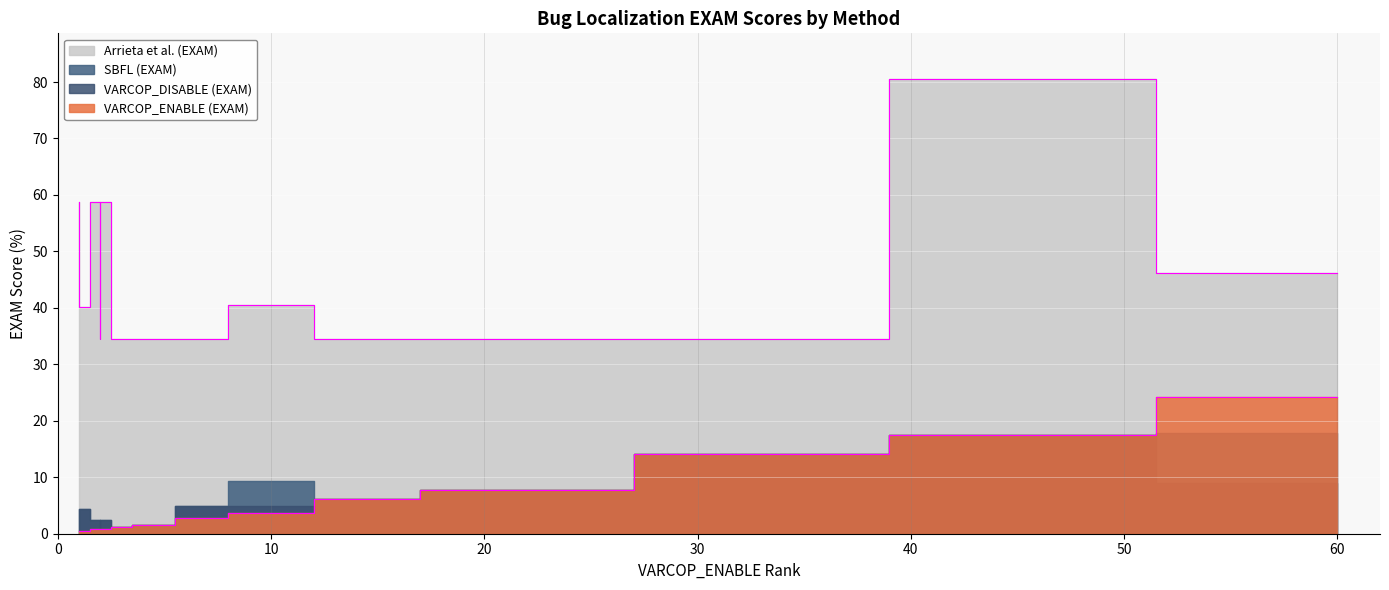

Which series has the largest range (max minus min)?

Arrieta et al. (EXAM)